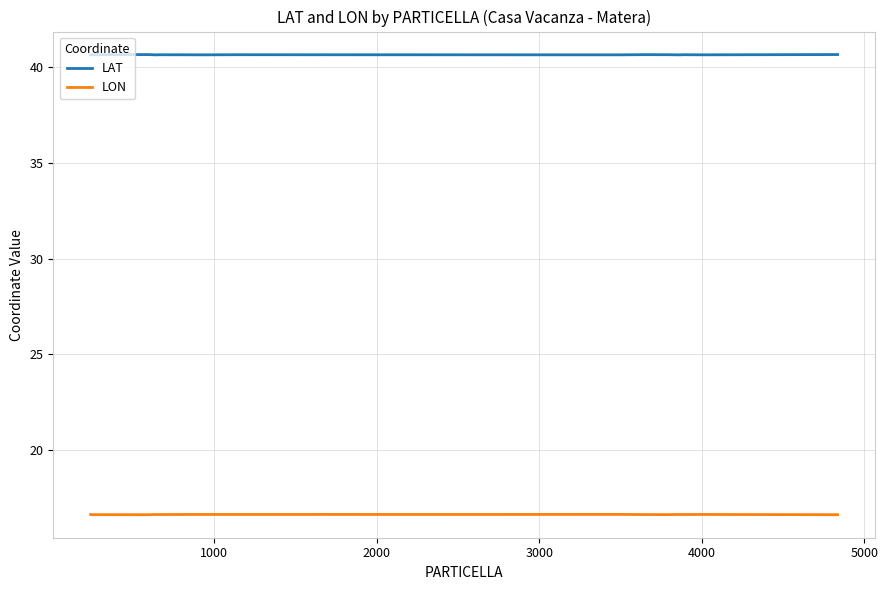

True or false: LAT and LON intersect in this chart.

False